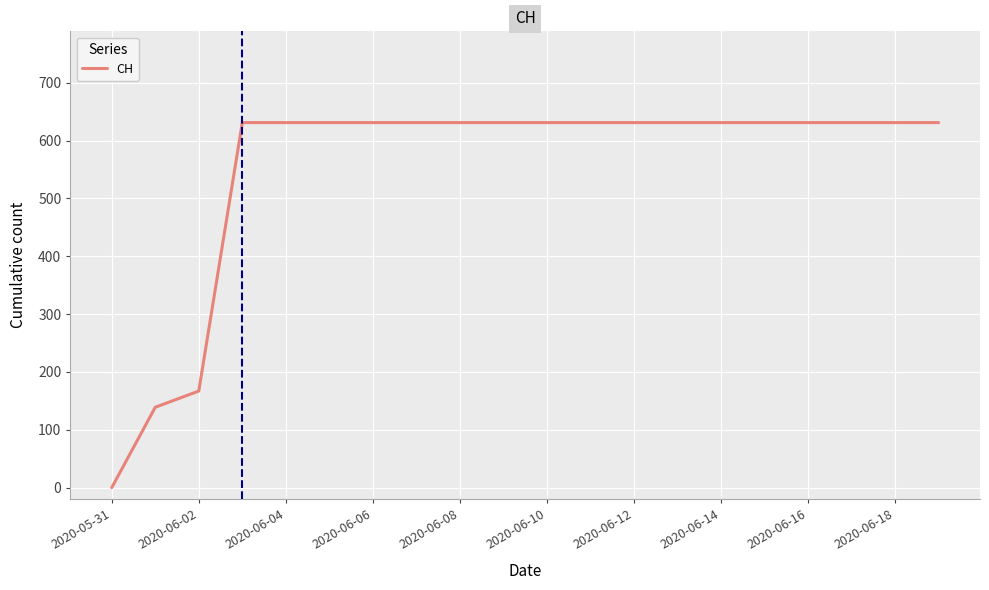

What is the difference between the maximum and minimum values?

631